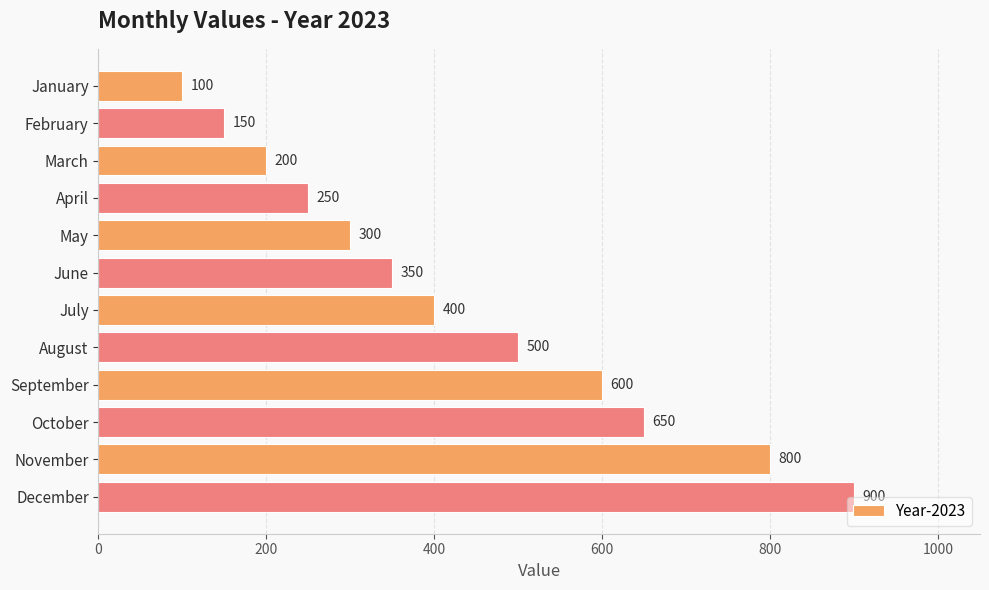

How many bars are there in total?

12